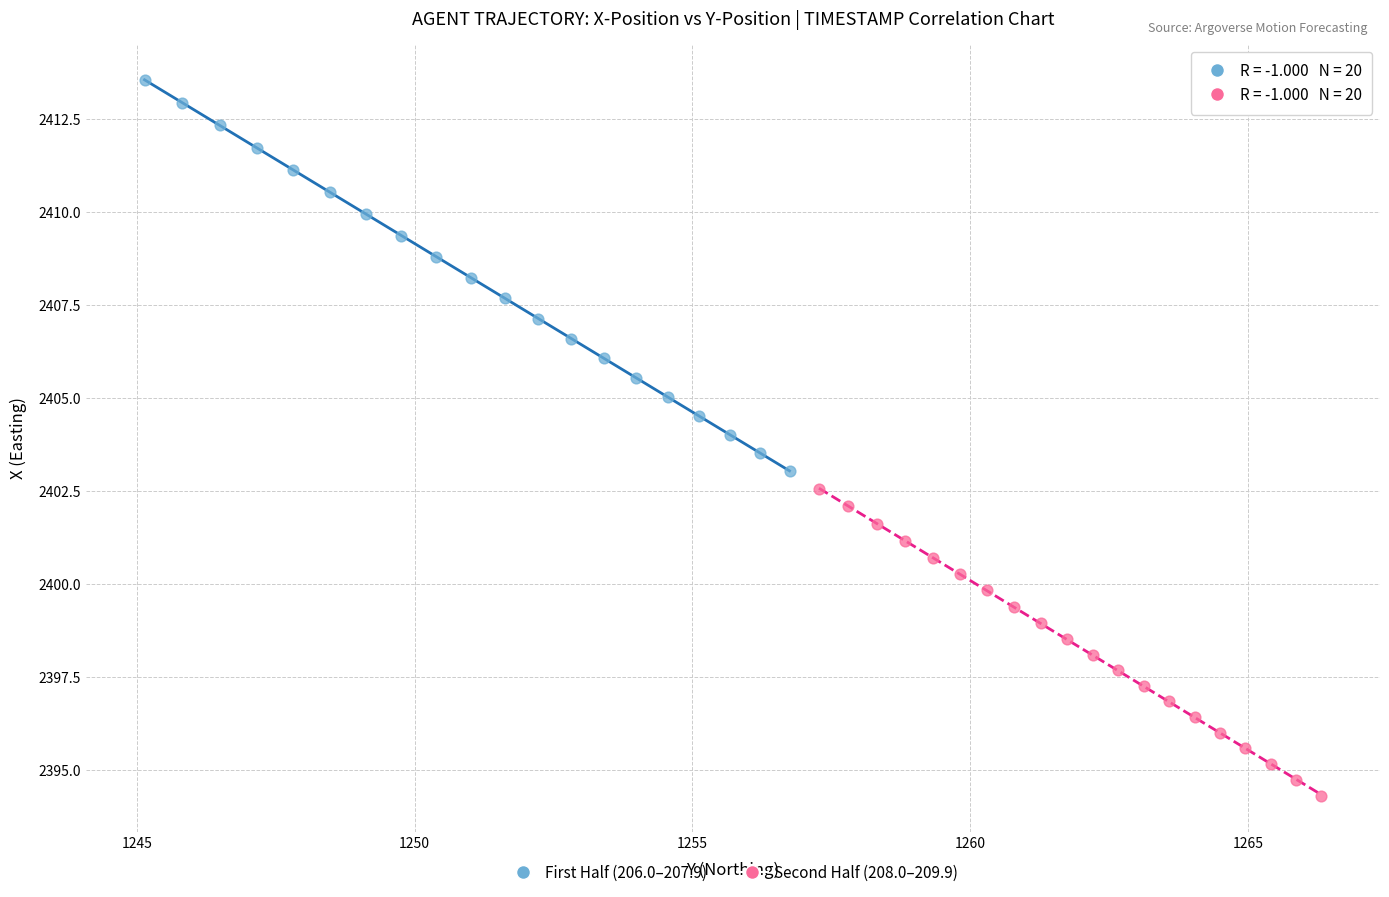

Which series reaches the maximum Y coordinate?

First Half (206.0–207.9)